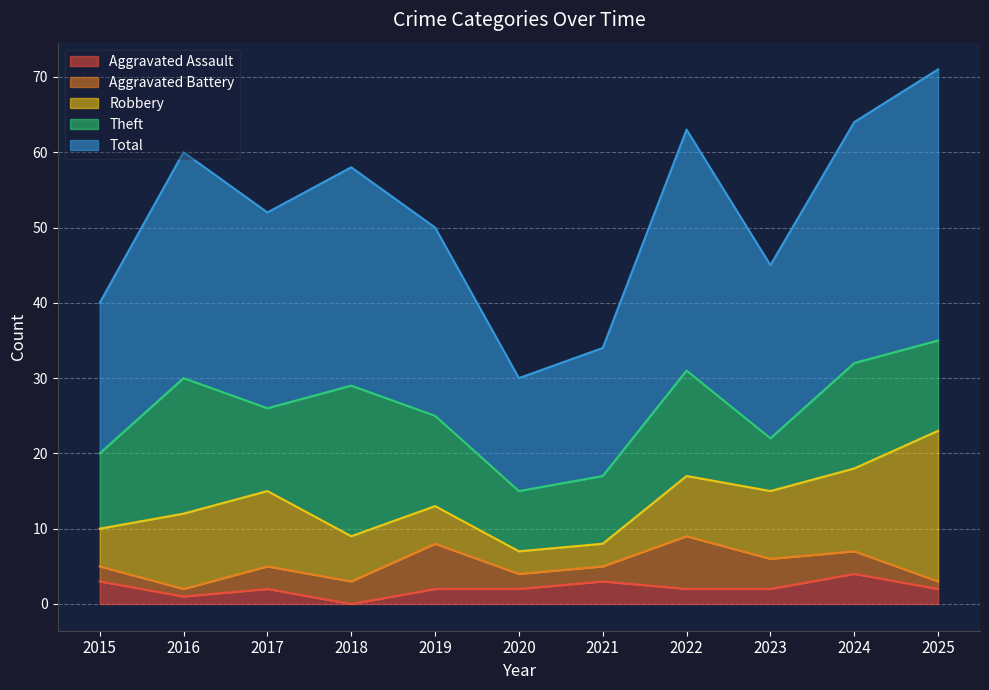

At which category does the chart reach its minimum across all series?

2018